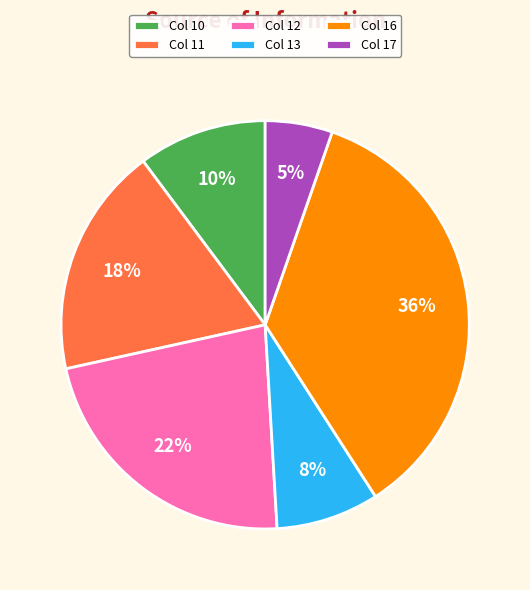

Is there any slice that represents more than half of the pie?

No